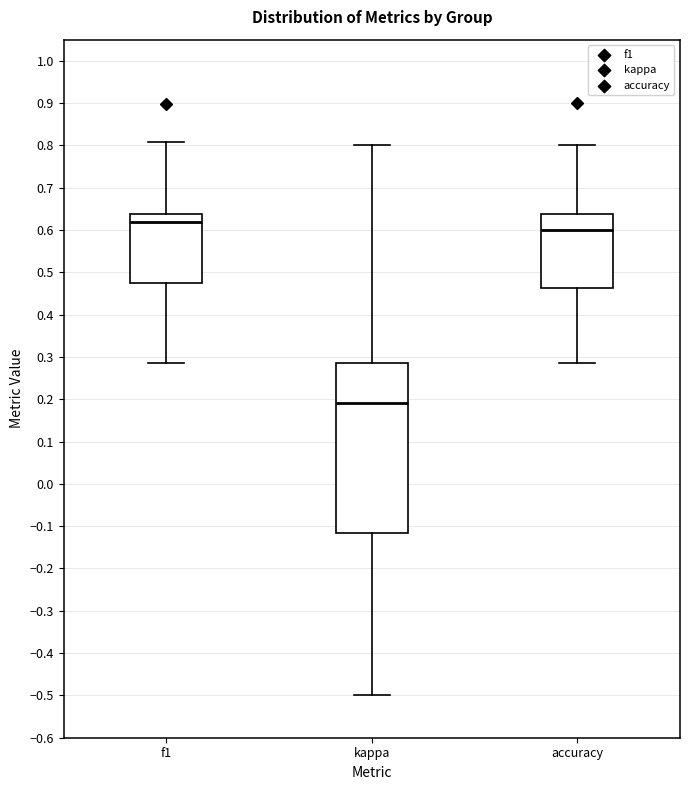

Which box has the highest median line?

f1